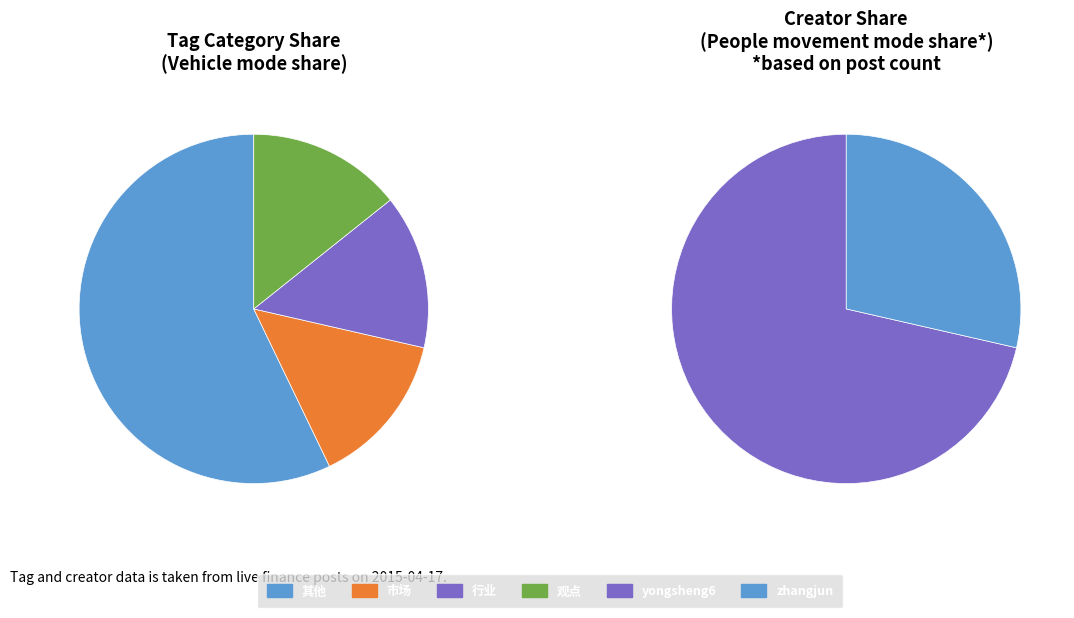

To the nearest percent, what percentage of the pie is 其他?

57%